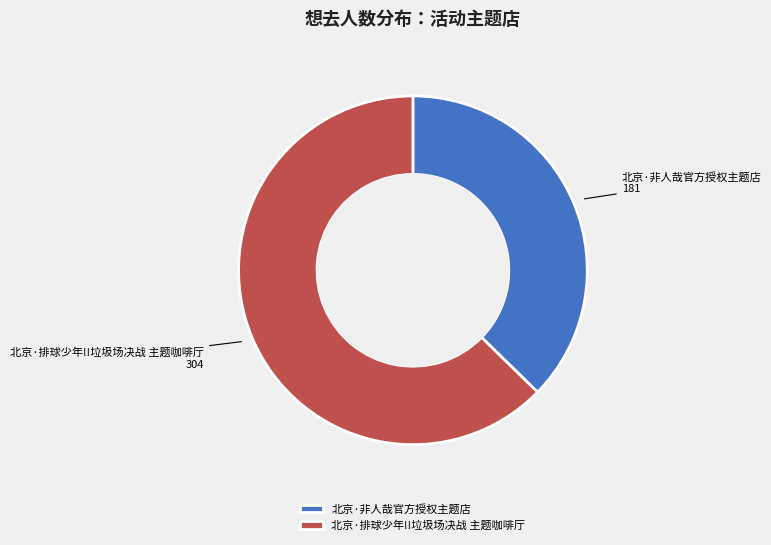

Rank the categories by value from highest to lowest.

北京·排球少年!!垃圾场决战 主题咖啡厅, 北京·非人哉官方授权主题店